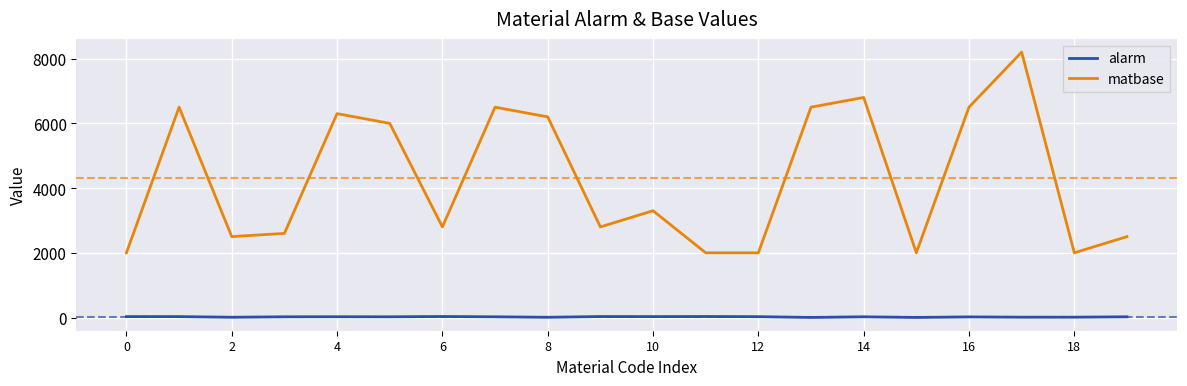

How many distinct data groups are displayed?

2